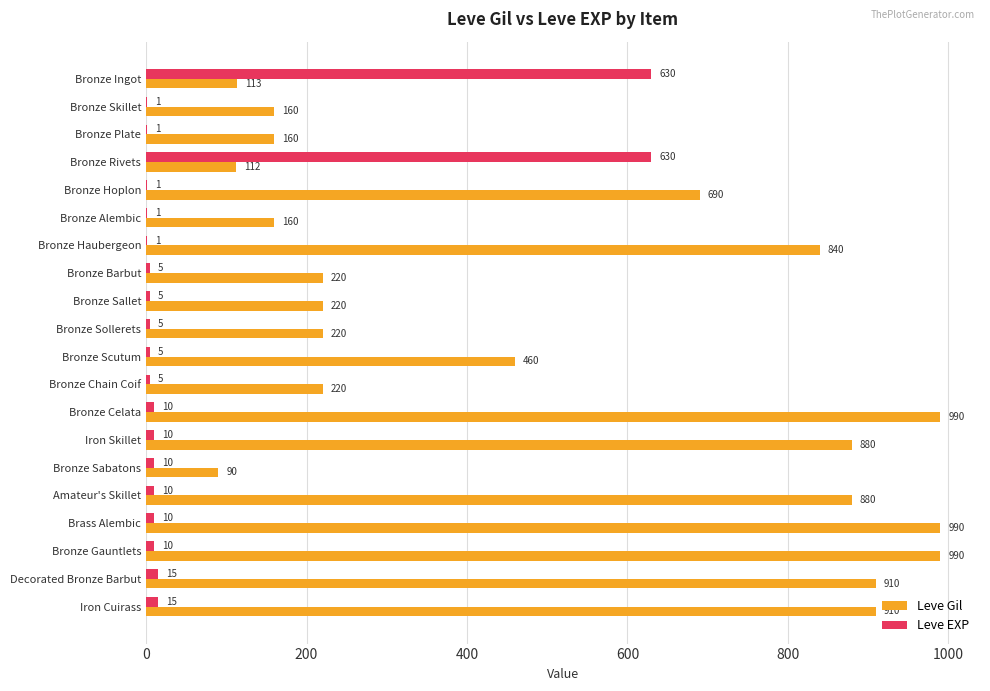

What value does the Leve Gil series have at Bronze Plate, to the nearest 50?

150